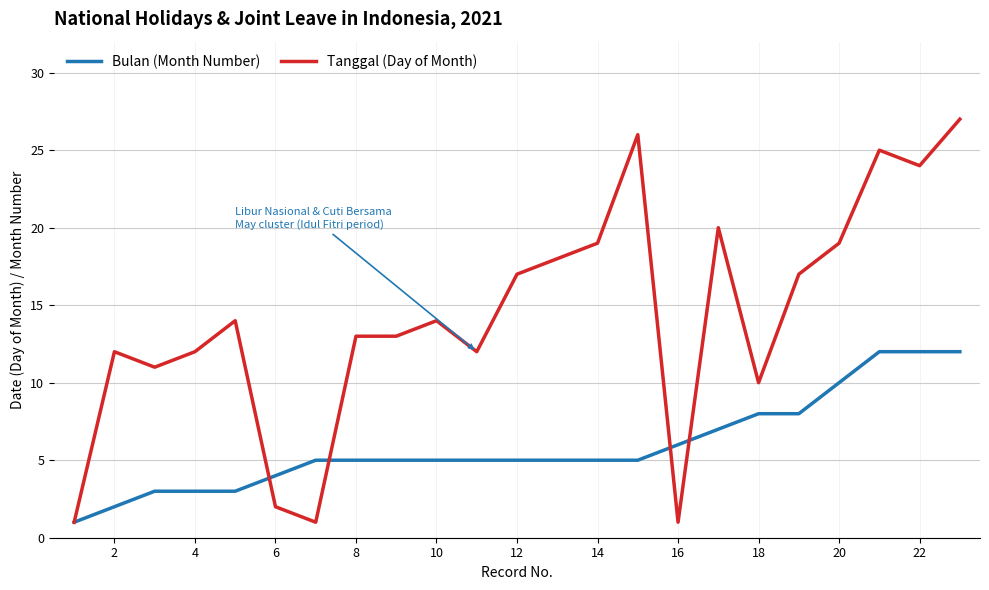

What is the maximum value shown in the chart?

27